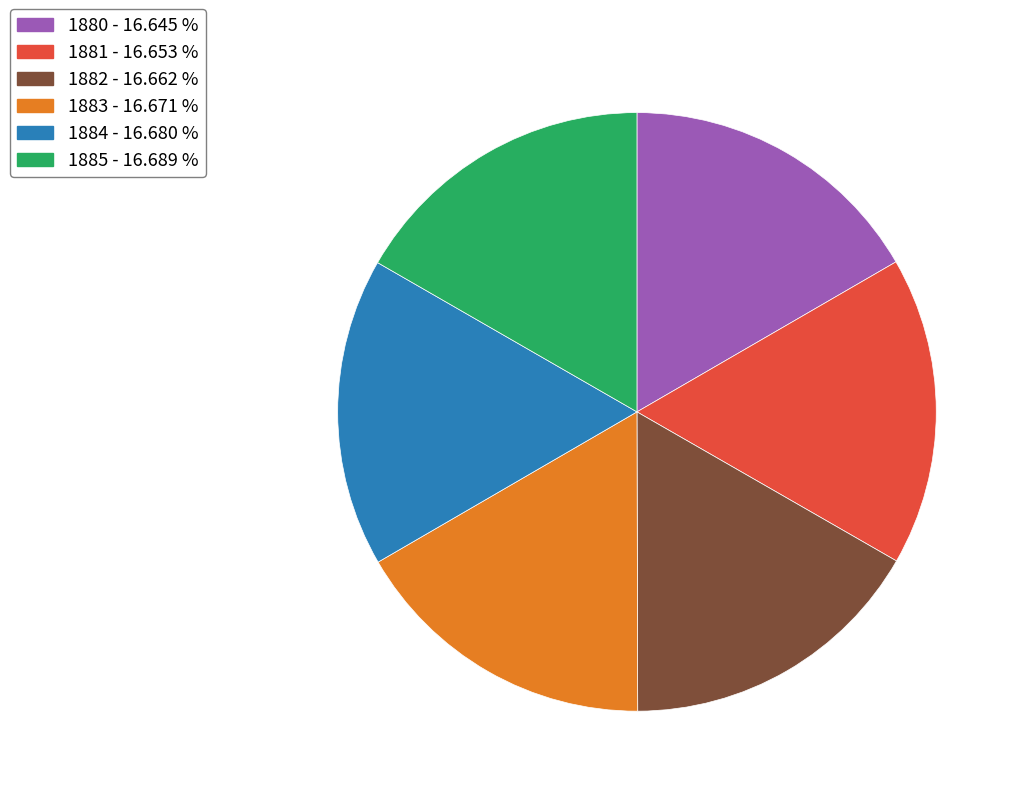

Is there any slice that represents more than half of the pie?

No